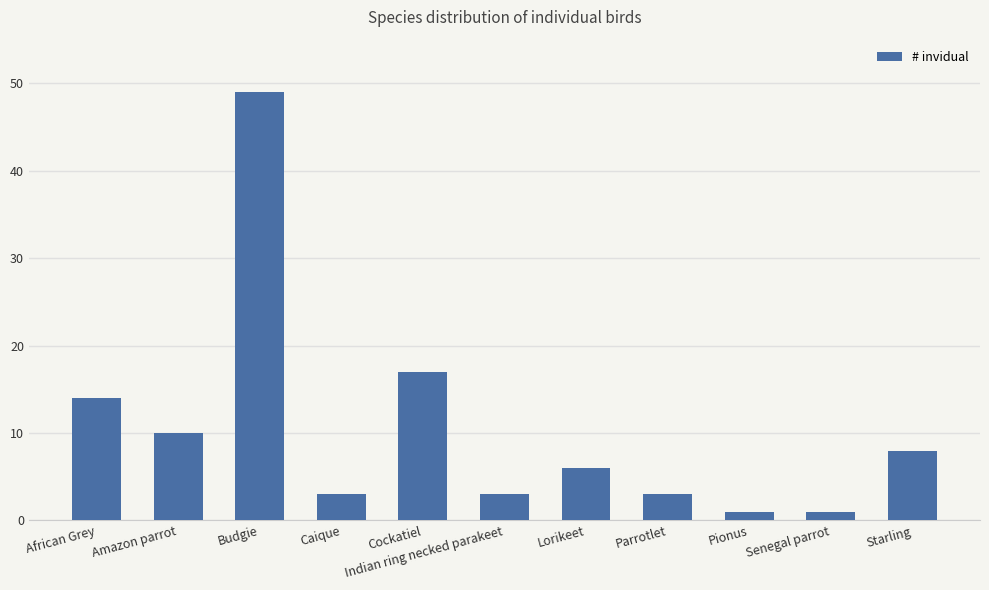

Reading left to right, what are all the values shown in this chart?

African Grey=14	Amazon parrot=10	Budgie=49	Caique=3	Cockatiel=17	Indian ring necked parakeet=3	Lorikeet=6	Parrotlet=3	Pionus=1	Senegal parrot=1	Starling=8